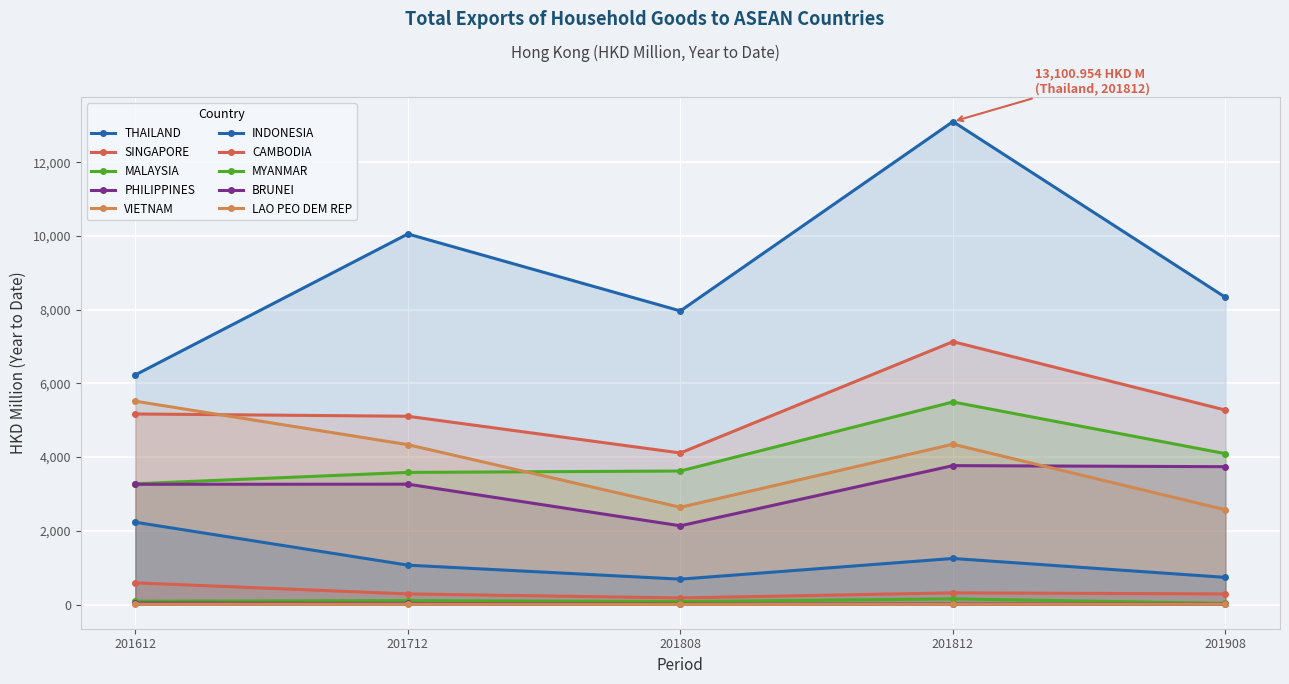

Where does the 201808 series first go above 2136?

THAILAND